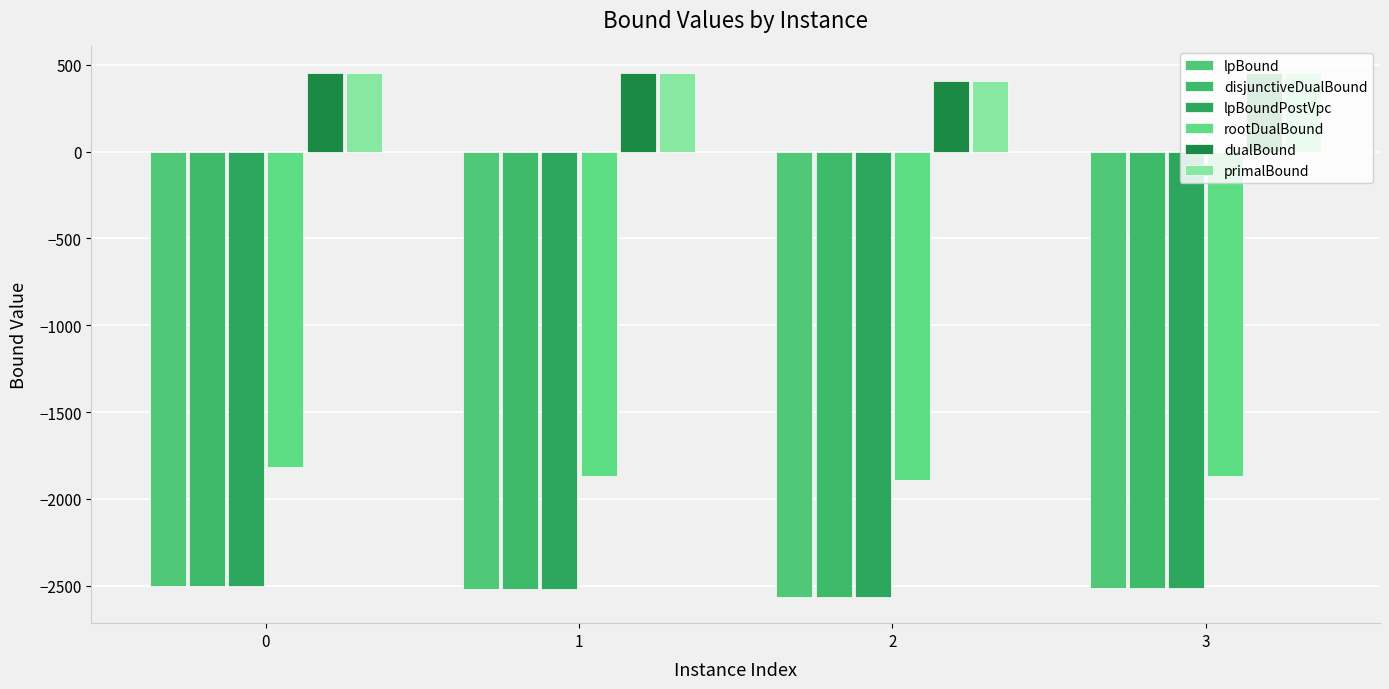

Rank the series by their maximum value, from lowest to highest.

lpBound, disjunctiveDualBound, lpBoundPostVpc, rootDualBound, primalBound, dualBound